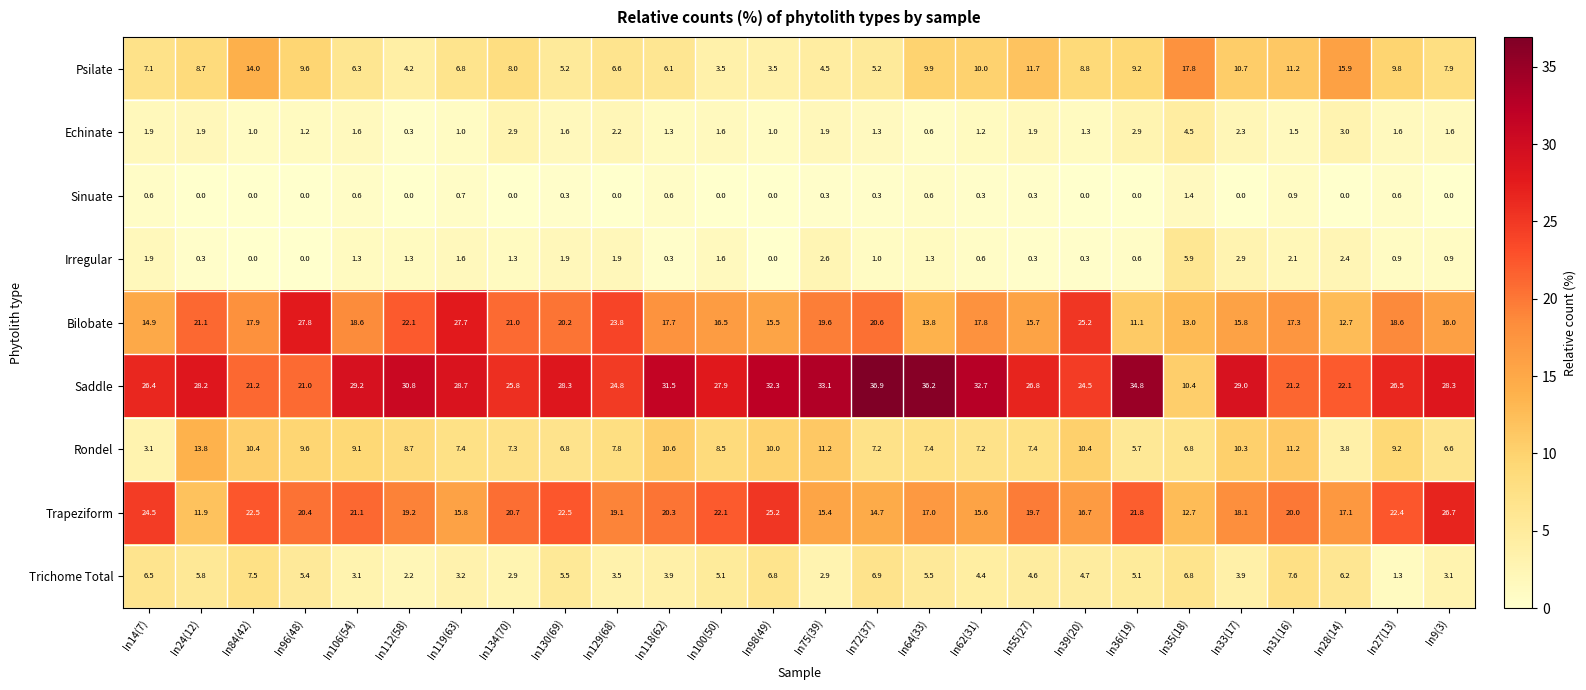

True or false: Irregular has a value of 1.9 at In130(69).

True